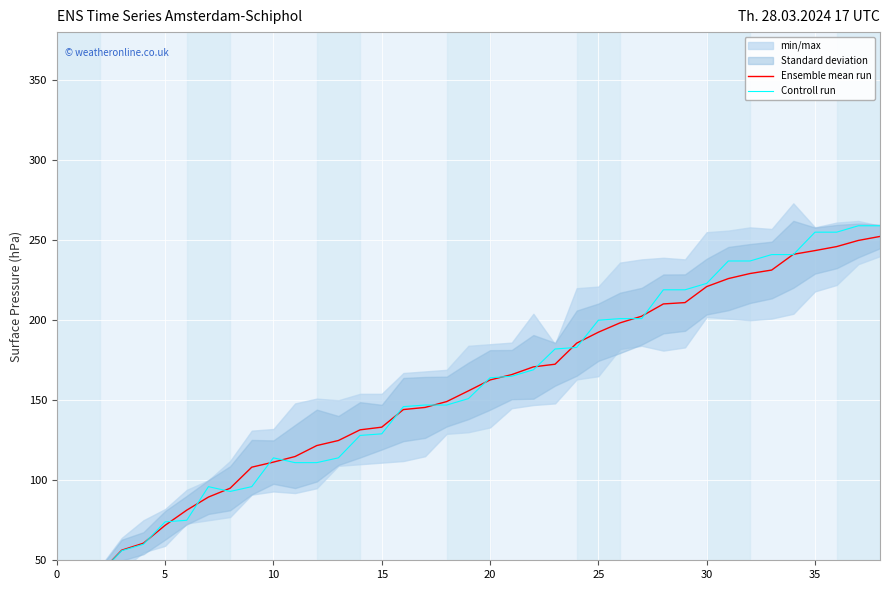

What is the label of the 10th point from the right?

29